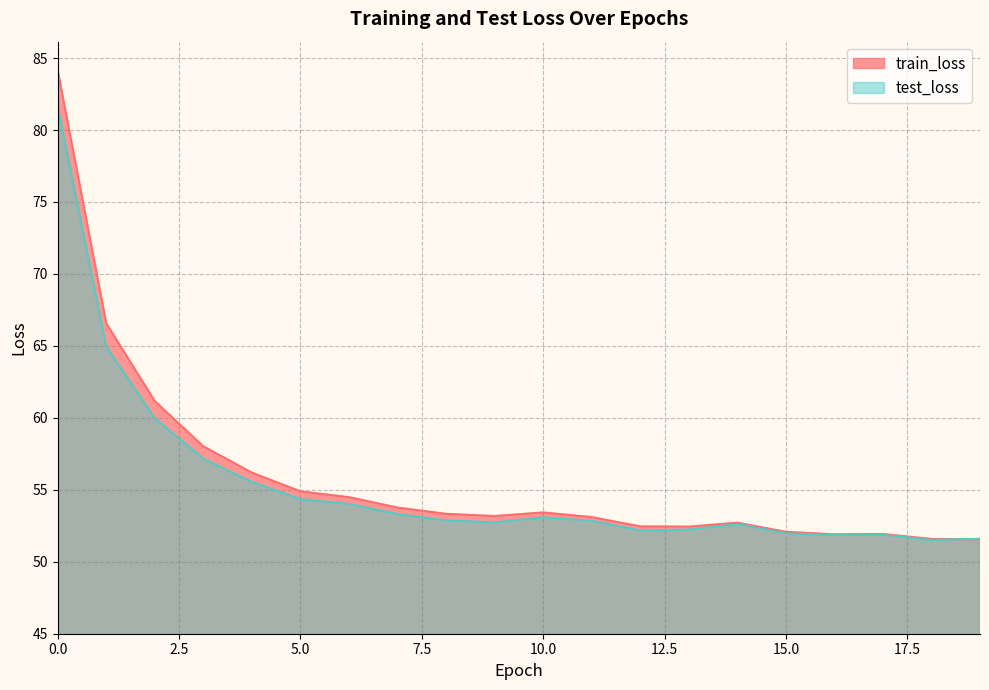

Which series has the largest total across all categories?

train_loss